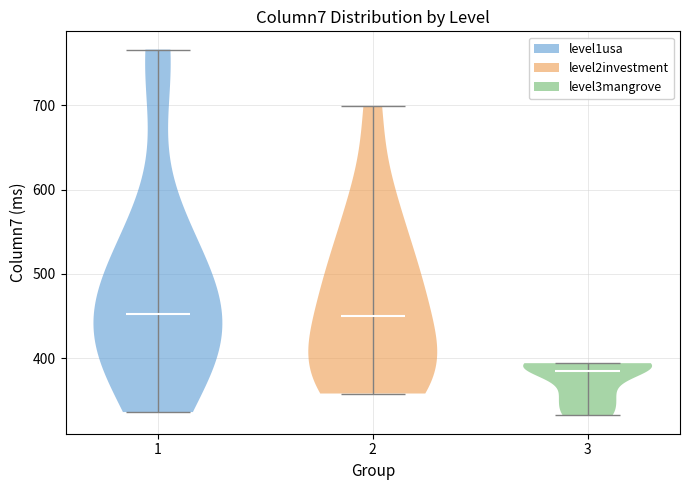

Which violin has the lowest median line?

3